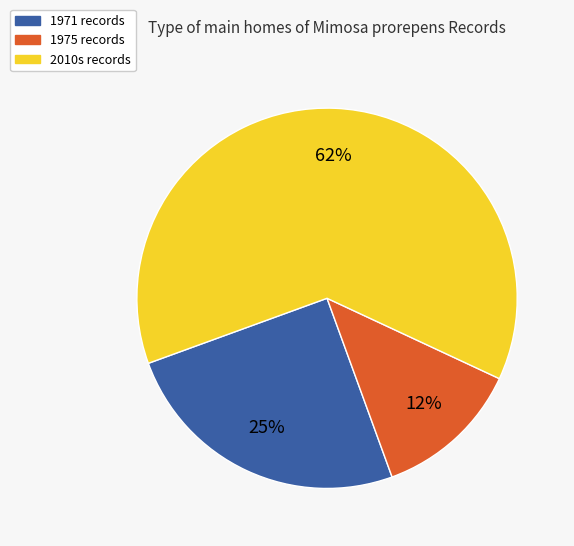

Does any single category account for the majority?

Yes